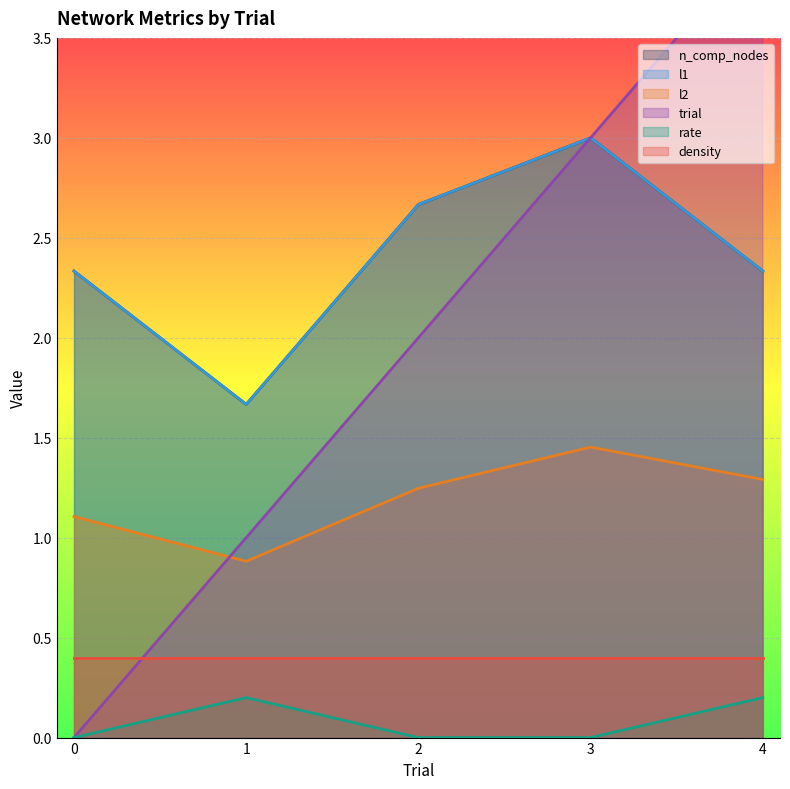

Which series ends up on top after the final intersection of trial and n_comp_nodes?

trial